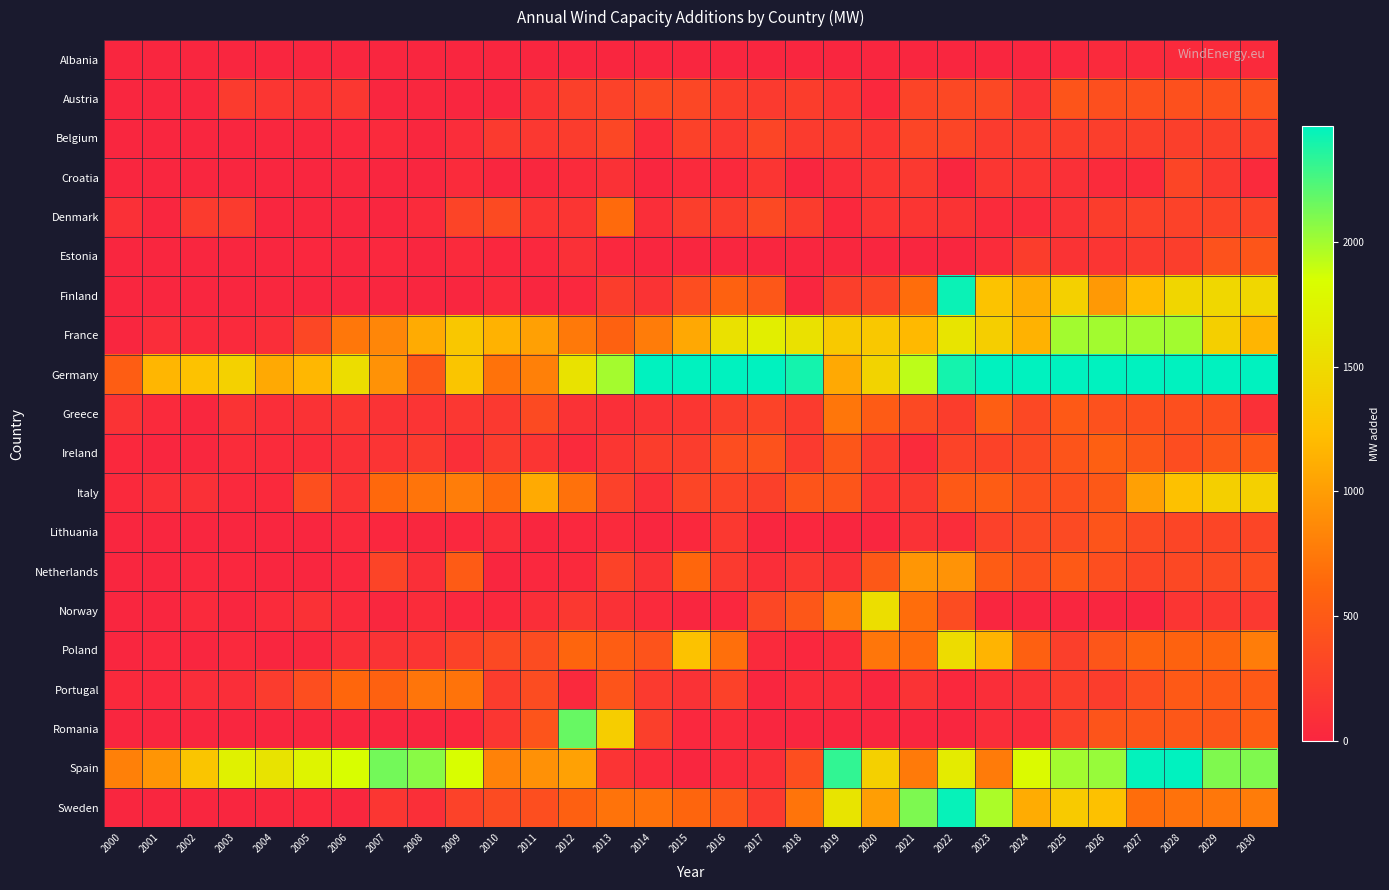

What is the maximum value shown in the chart?

7380